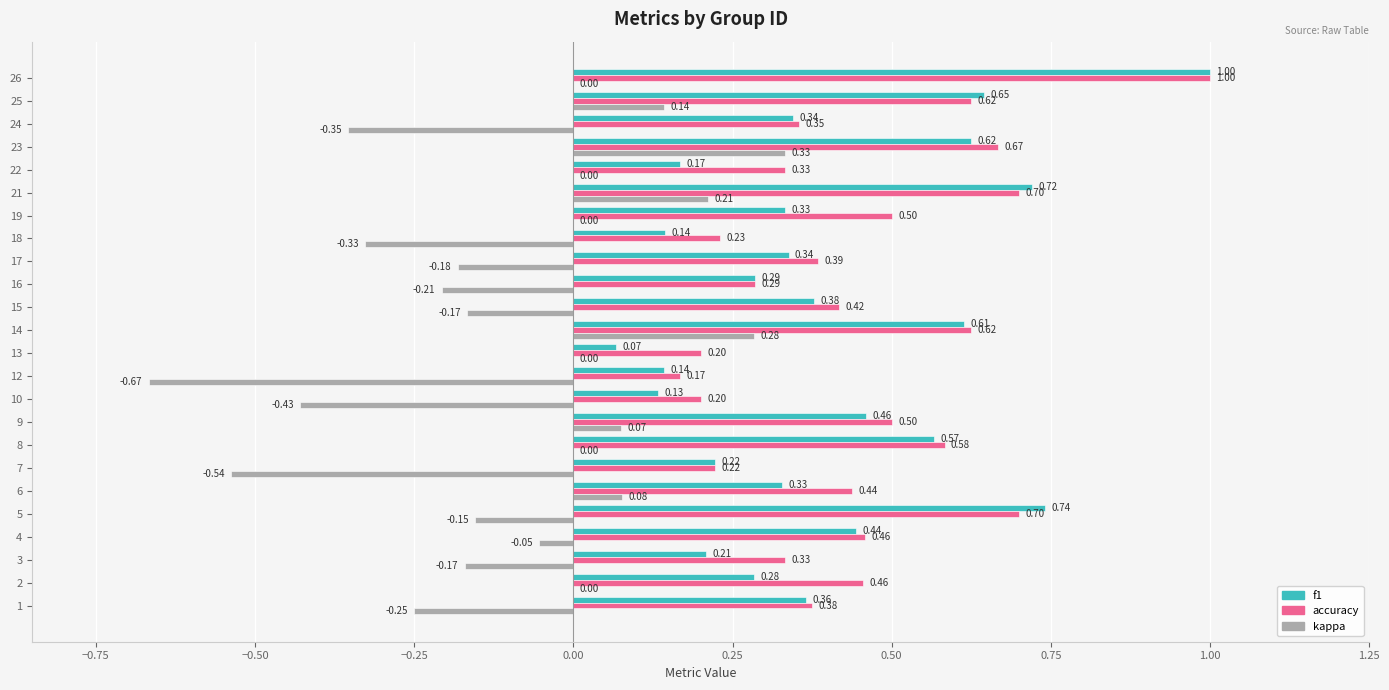

What is the greatest value displayed?

1.0